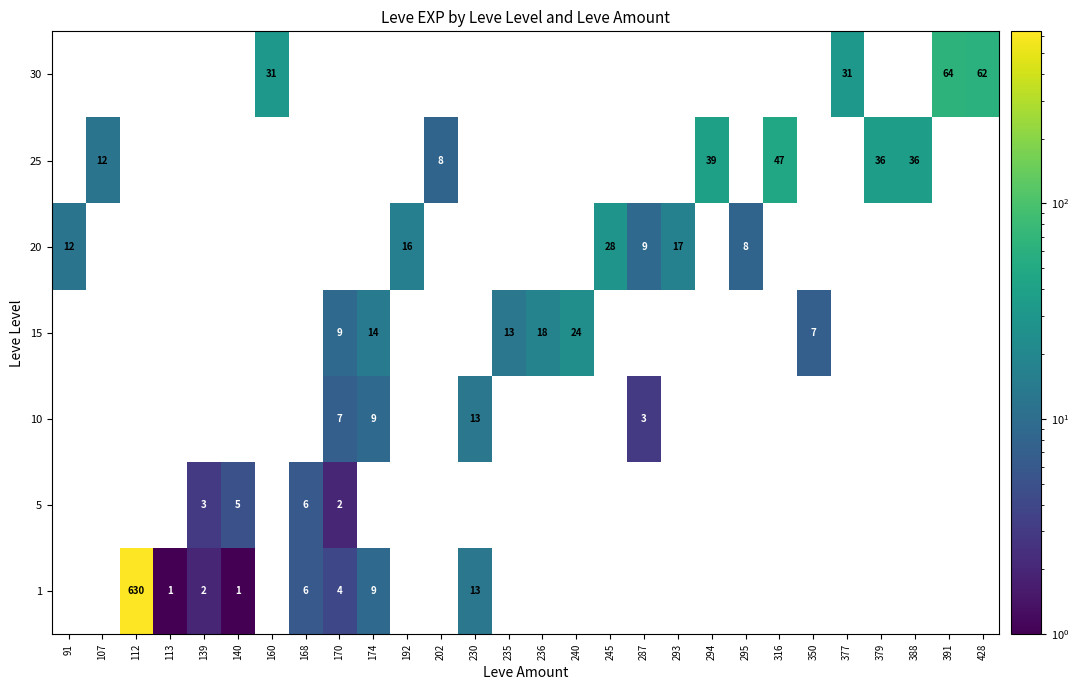

What is the minimum value shown in the chart?

1.0